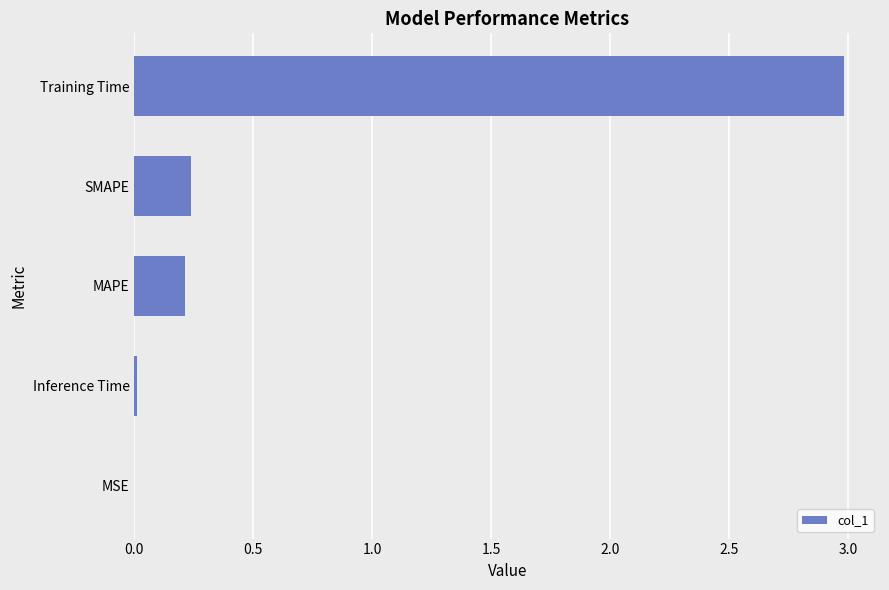

The chart shows a value of 0.0 at MSE. True or false?

True